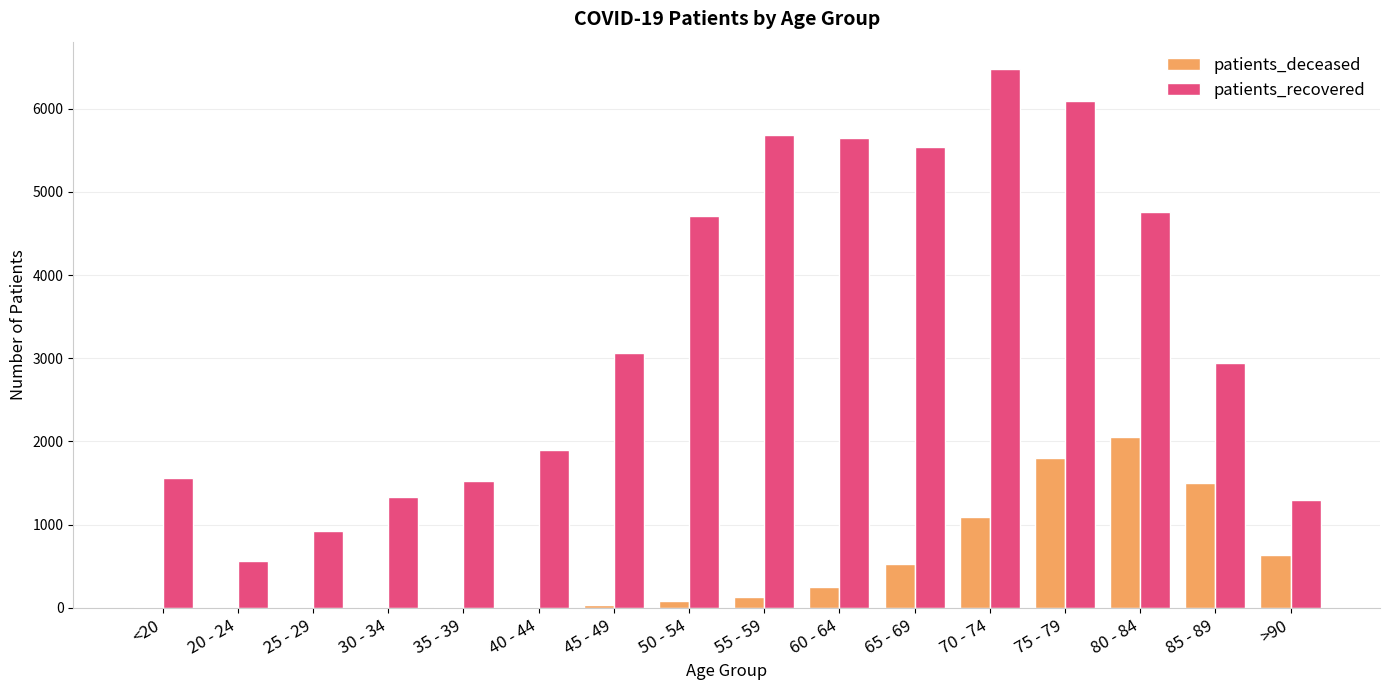

Which label corresponds to the largest value in the chart?

70 - 74